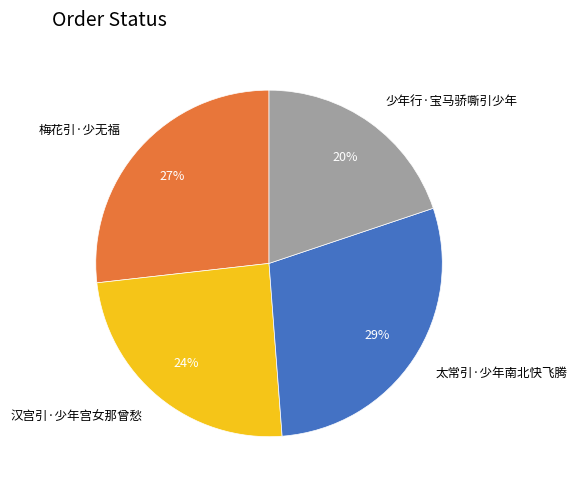

What percentage is the 太常引·少年南北快飞腾 slice, to the nearest percent?

29%